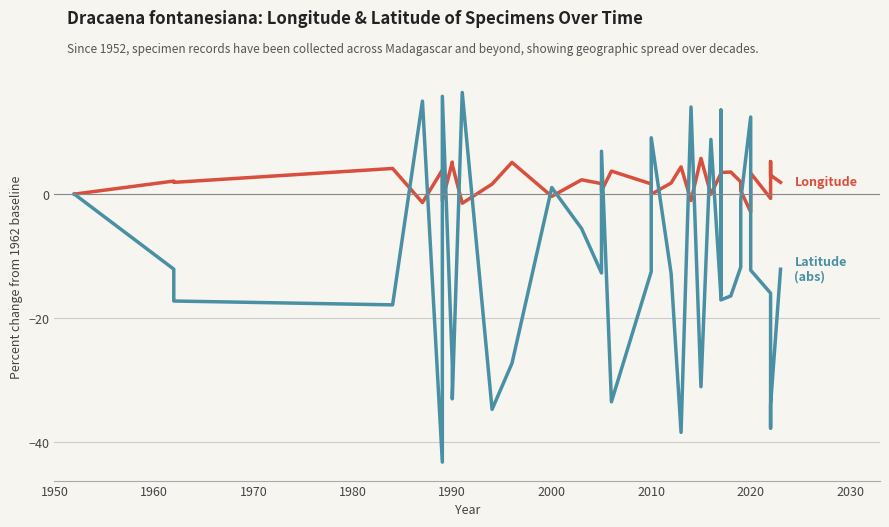

The value of Longitude at 2010 is -0.0. True or false?

True